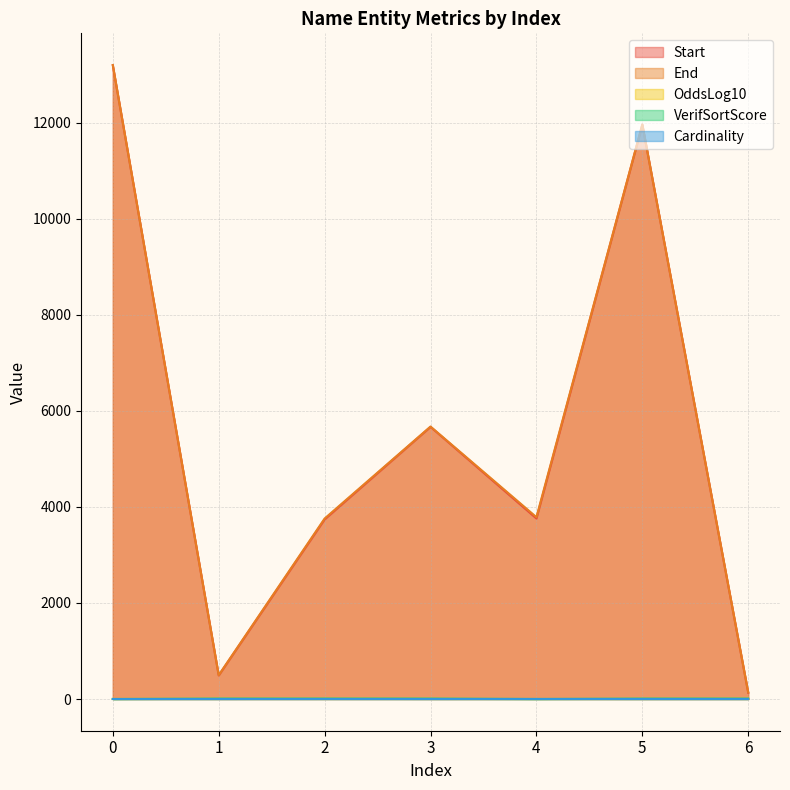

What is the greatest value displayed?

13204.0